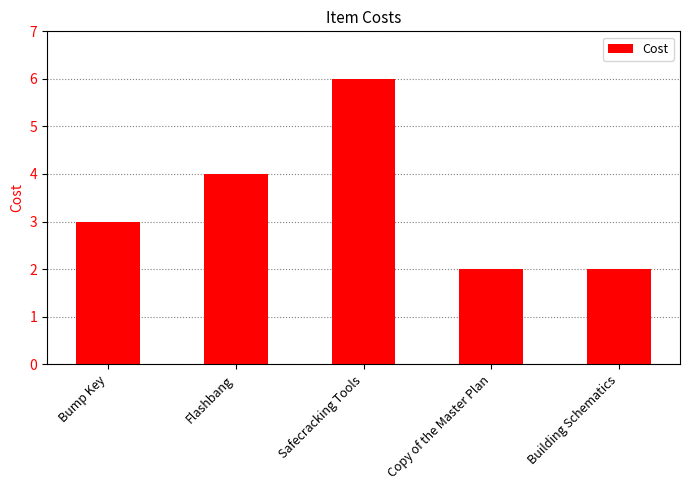

What is the sum of all values?

17